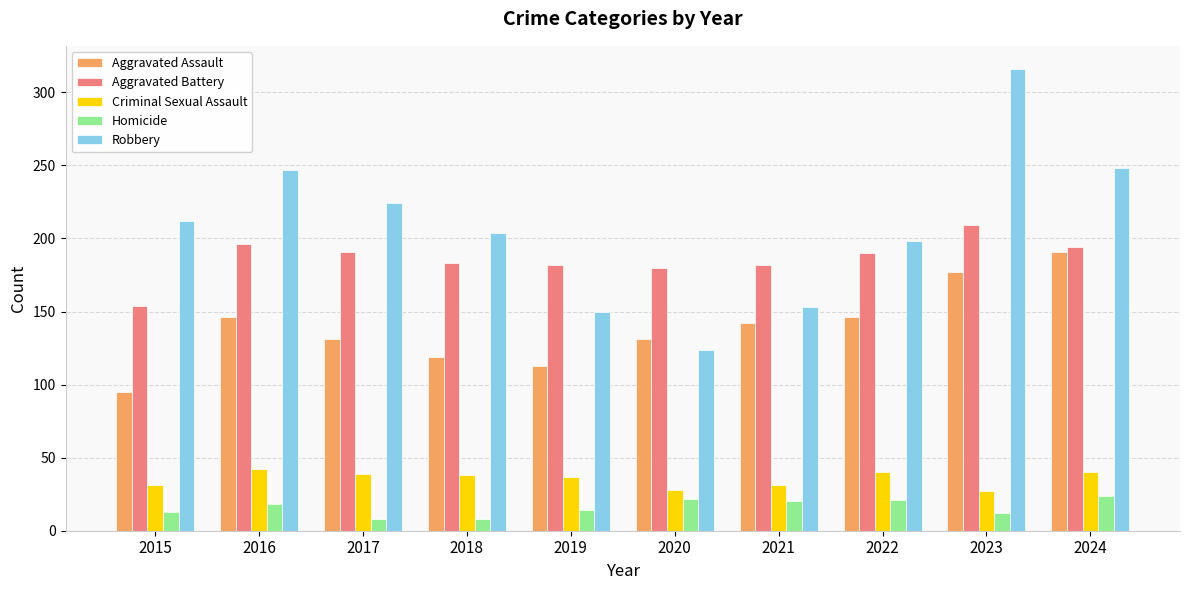

Is the value of Robbery at 2019 greater than the value of Criminal Sexual Assault at 2023?

Yes